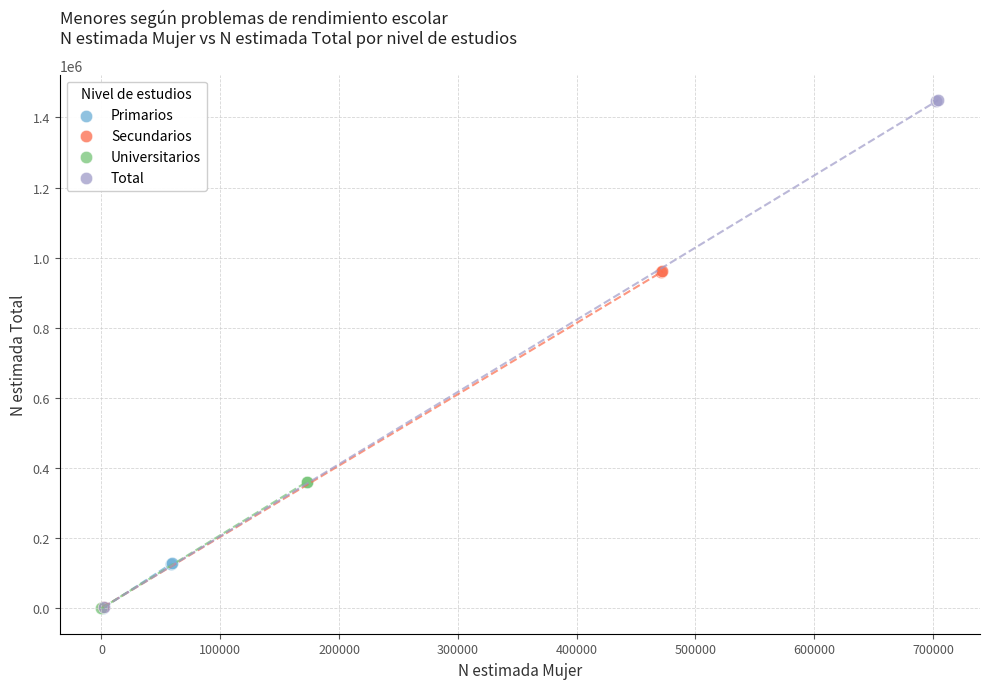

Which series has the widest spread of Y values?

Total